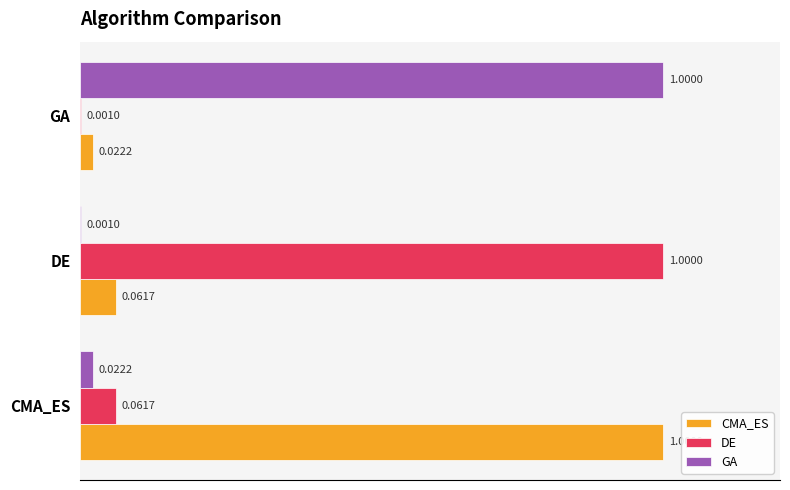

Where is DE nearest to the value 0?

GA